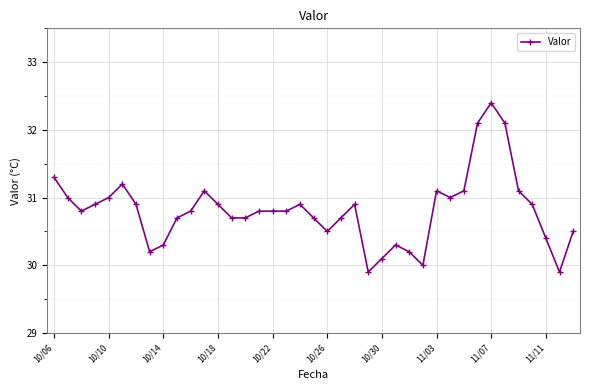

What is the average value?

30.8